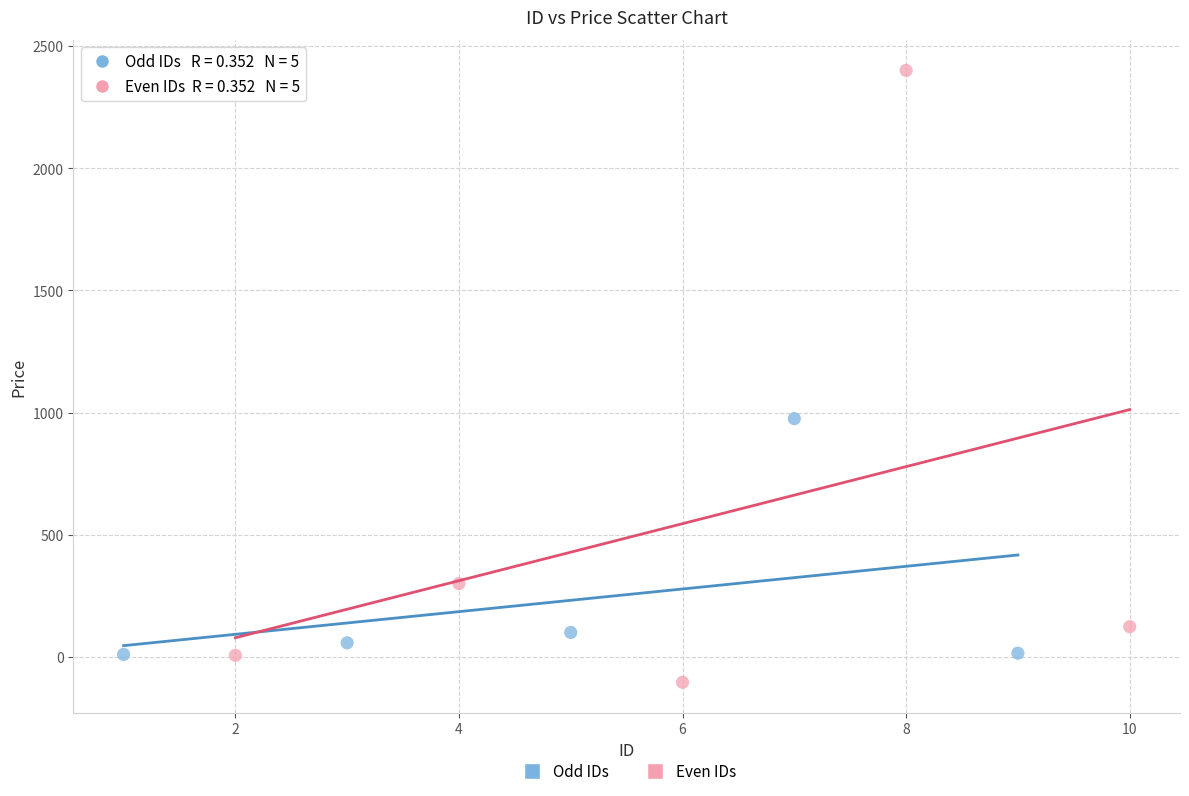

Which series has the widest spread of Y values?

Even IDs